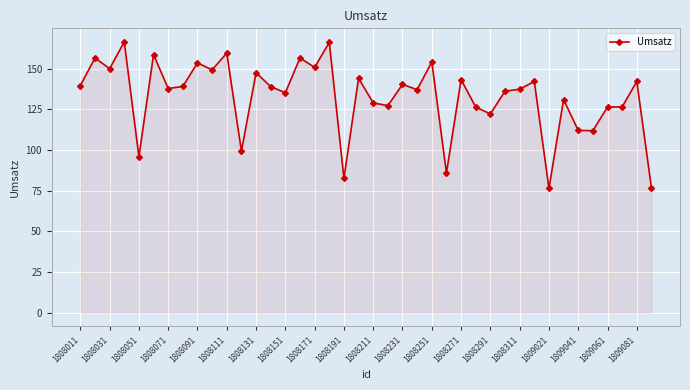

How many categories are shown in the chart?

40